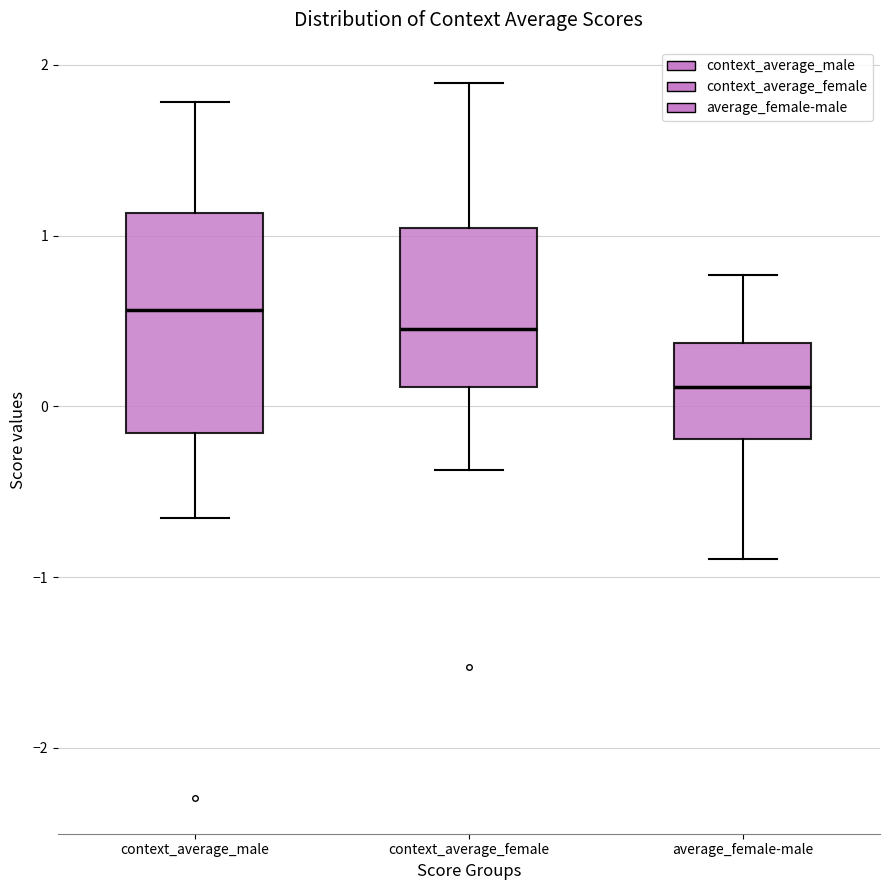

Comparing the boxes themselves (not the whiskers), which one is the tallest?

context_average_male